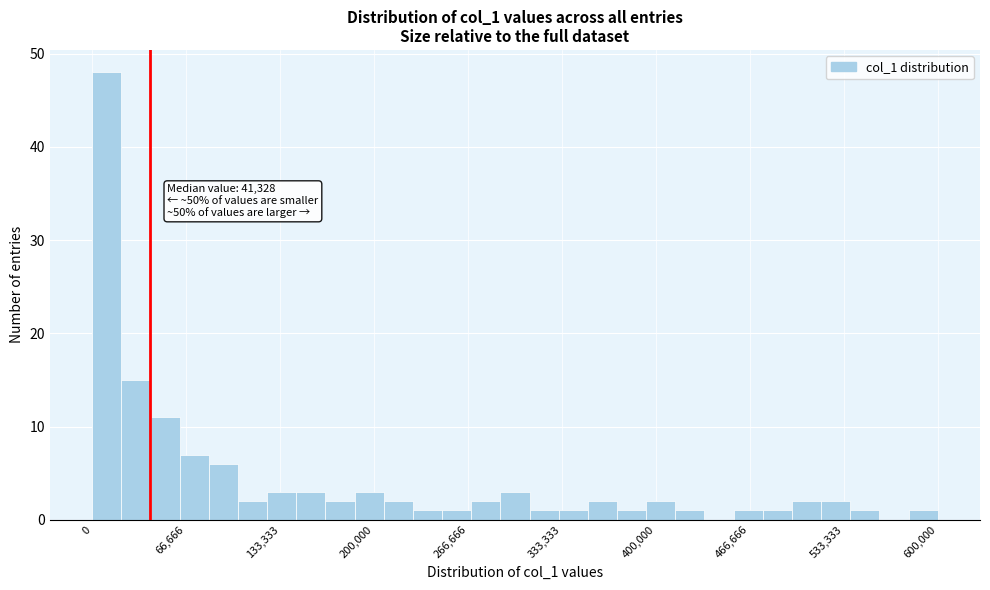

Around what value on the x-axis is the tallest bar? Give the approximate position of its centre, as read against the axis.

10000